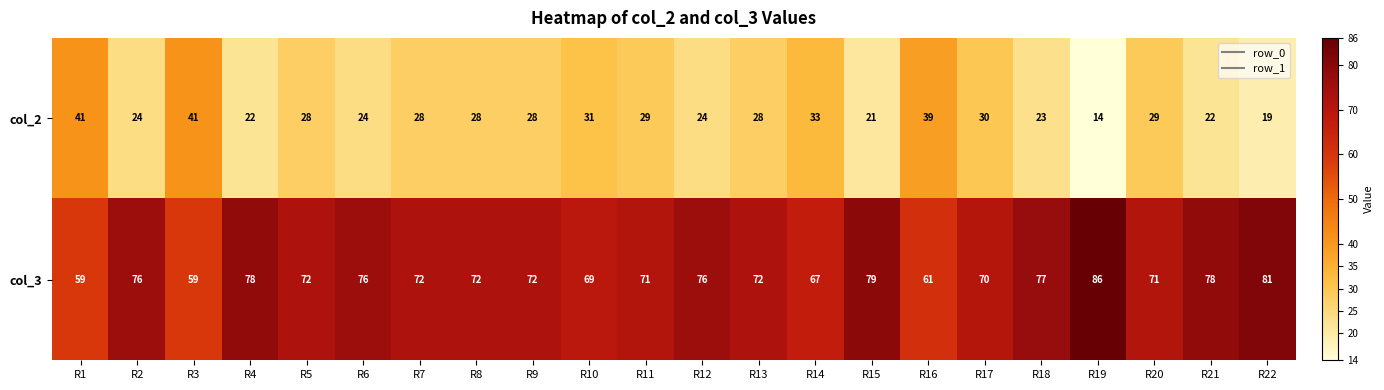

At which label does col_3 first exceed 72?

R2